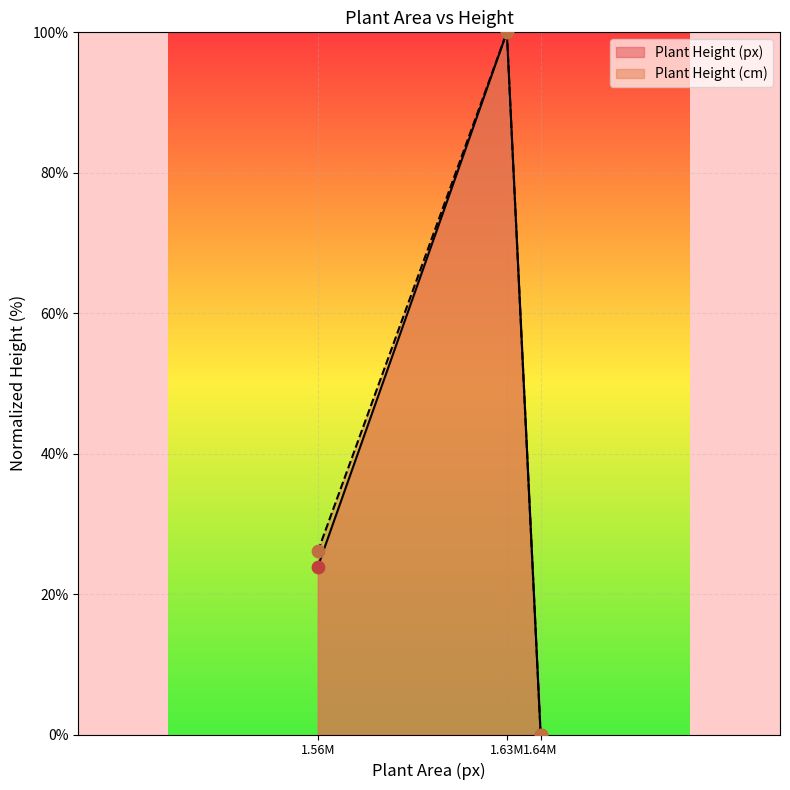

Which series contains the lowest Y value?

Plant Height (px)